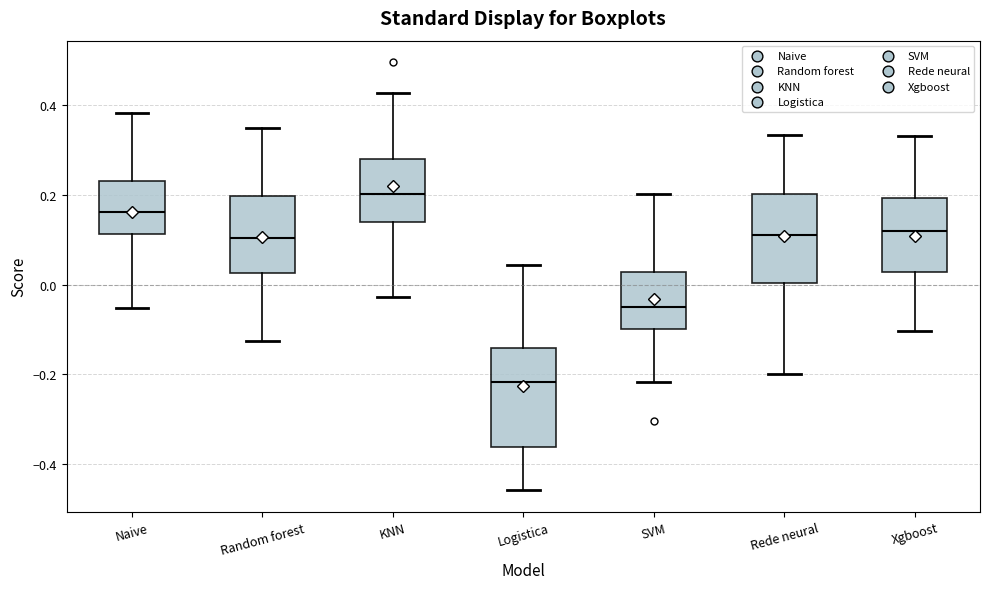

Where is the lower edge of the box for Xgboost on the y-axis? The values are not printed on the chart, so give them approximately, as read against the axis.

0.02